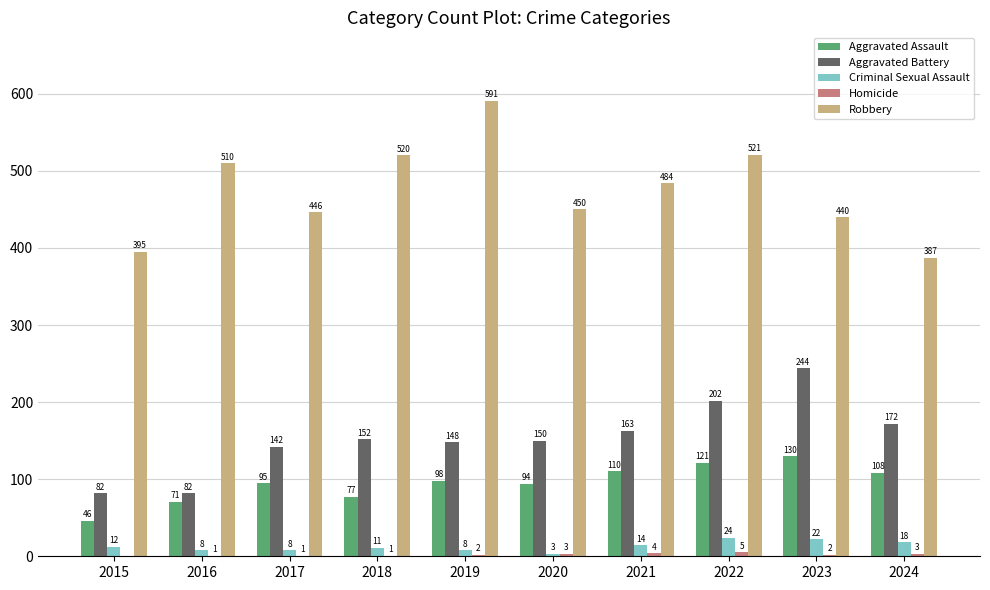

The value of Criminal Sexual Assault at 2022 is 24. True or false?

True